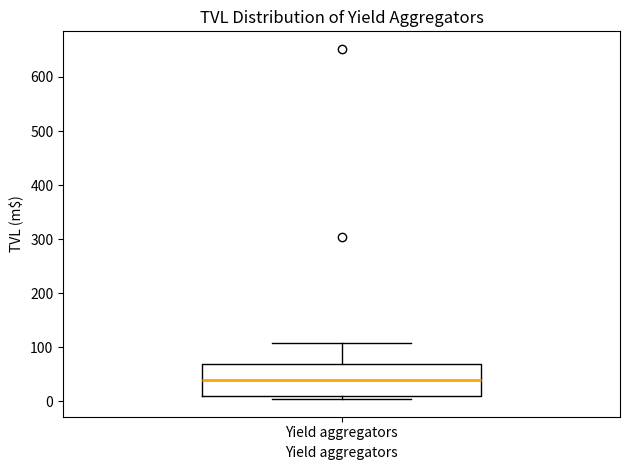

Read this box plot against the y-axis: the position of the median line, the range covered by the box, and the ends of both whiskers. The values are not printed on the chart, so give them approximately, as read against the axis.

median 40, box 10 to 70, whiskers 0 to 110